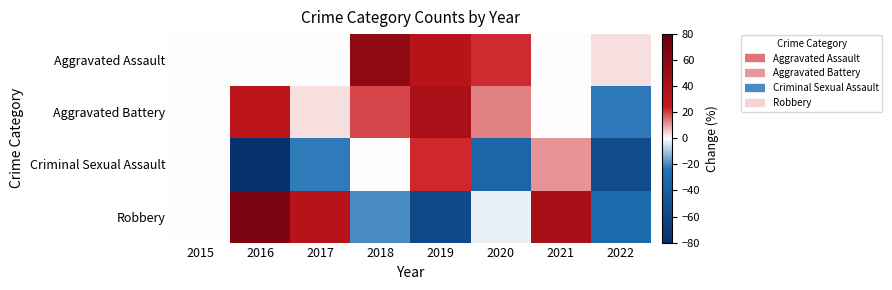

Reading left to right, transcribe all the data shown in this chart.

Aggravated Assault: 2015=0.0	2016=0.0	2017=0.0	2018=56.2	2019=34.4	2020=21.9	2021=0.0	2022=3.1
Aggravated Battery: 2015=0.0	2016=32.3	2017=3.2	2018=19.4	2019=41.9	2020=12.9	2021=0.0	2022=-22.6
Criminal Sexual Assault: 2015=0.0	2016=-77.8	2017=-22.2	2018=0.0	2019=22.2	2020=-33.3	2021=11.1	2022=-55.6
Robbery: 2015=0.0	2016=68.3	2017=34.1	2018=-19.5	2019=-58.5	2020=-2.4	2021=43.9	2022=-29.3